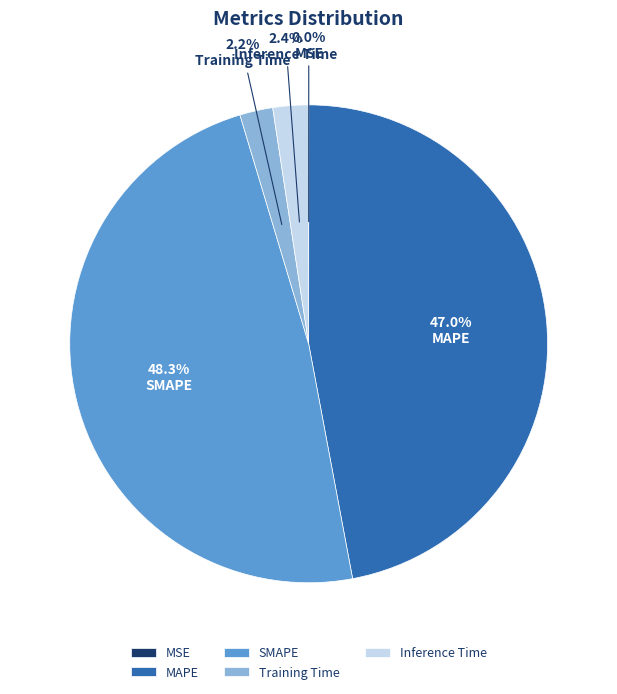

Which category has the biggest portion of the pie?

SMAPE